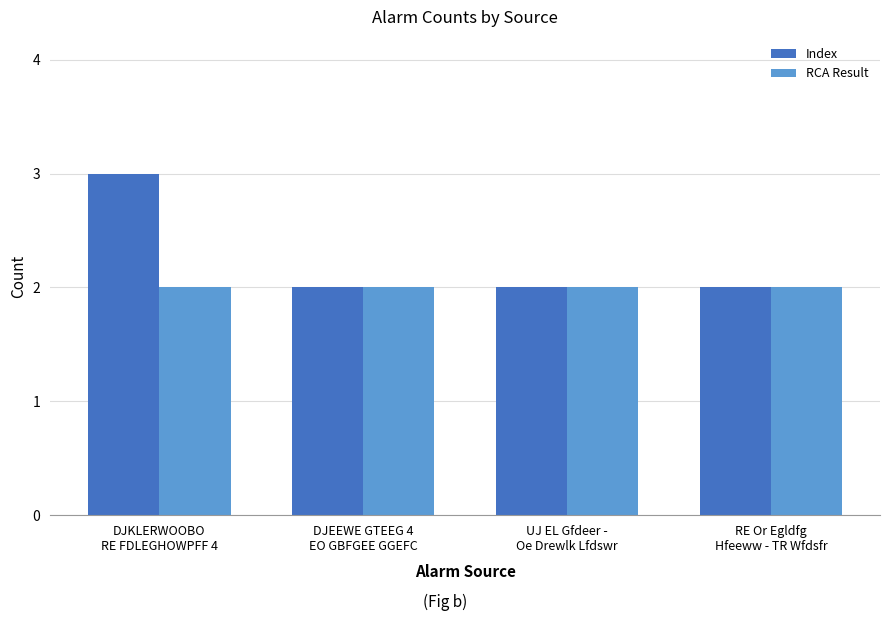

Which series has the largest total across all categories?

Index